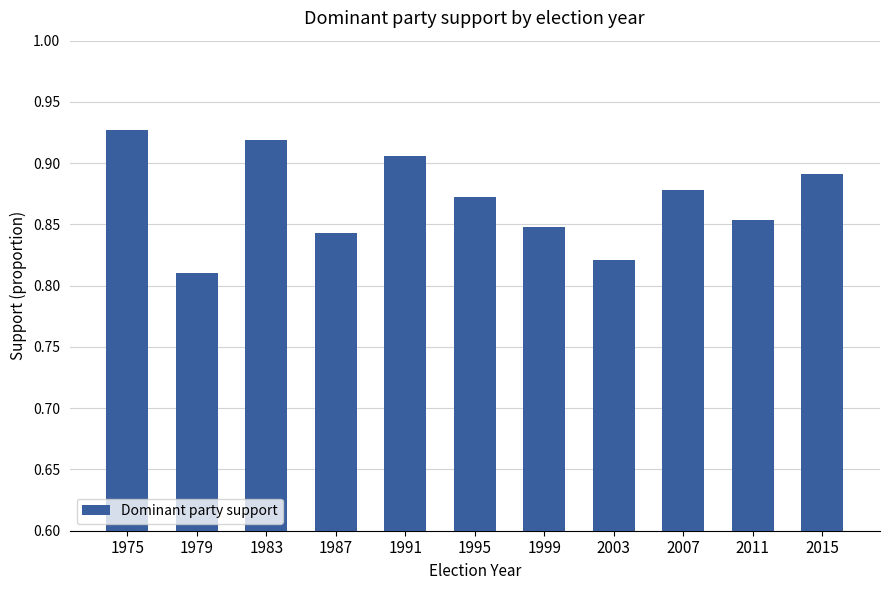

Which category has the lowest value across all series?

1979